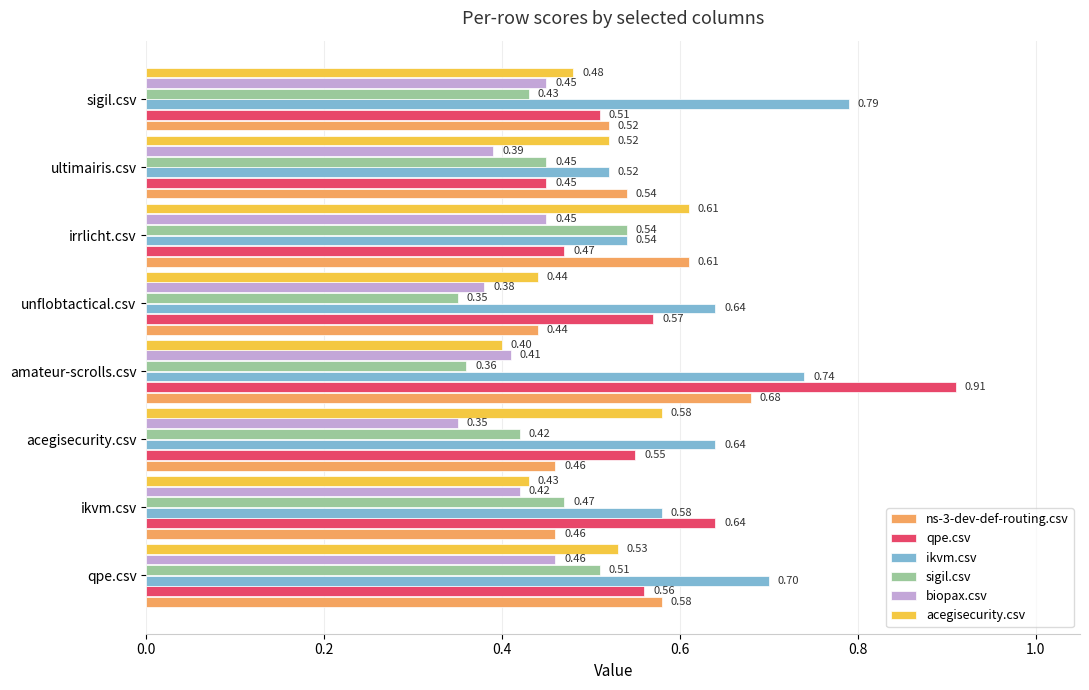

At which label does qpe.csv reach its peak?

amateur-scrolls.csv